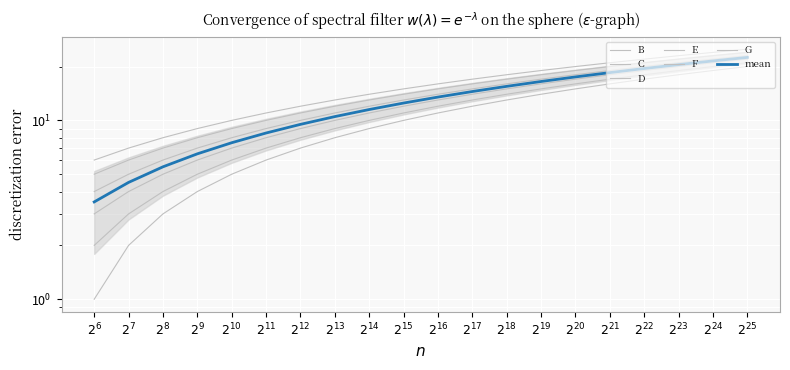

How many data points in E are less than 14?

10